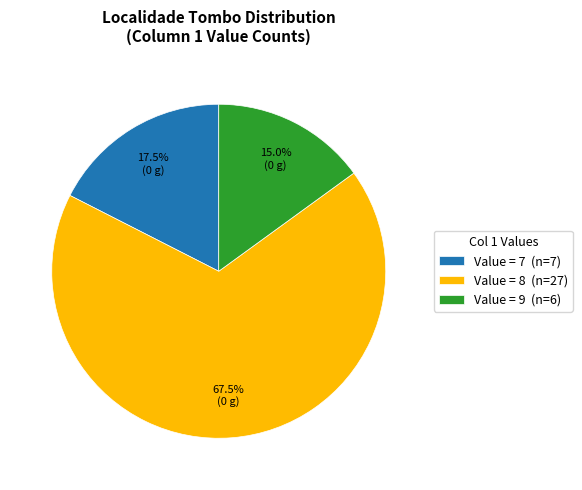

Do Value = 8 (n=27) and Value = 7 (n=7) together represent more than half of the pie?

Yes